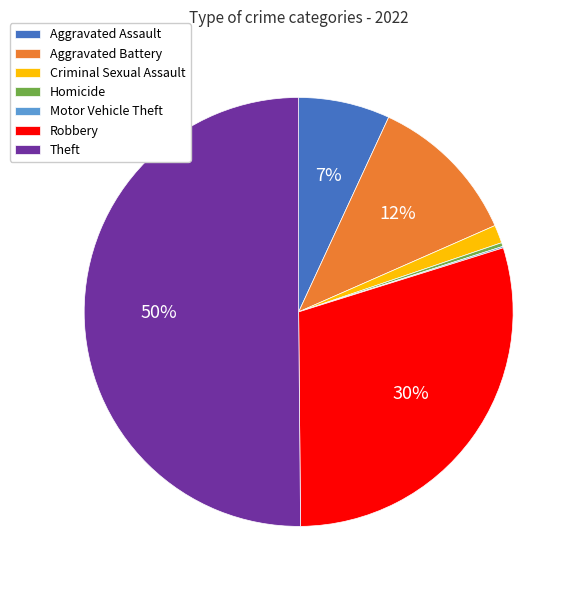

Do Theft and Criminal Sexual Assault together represent more than half of the pie?

Yes